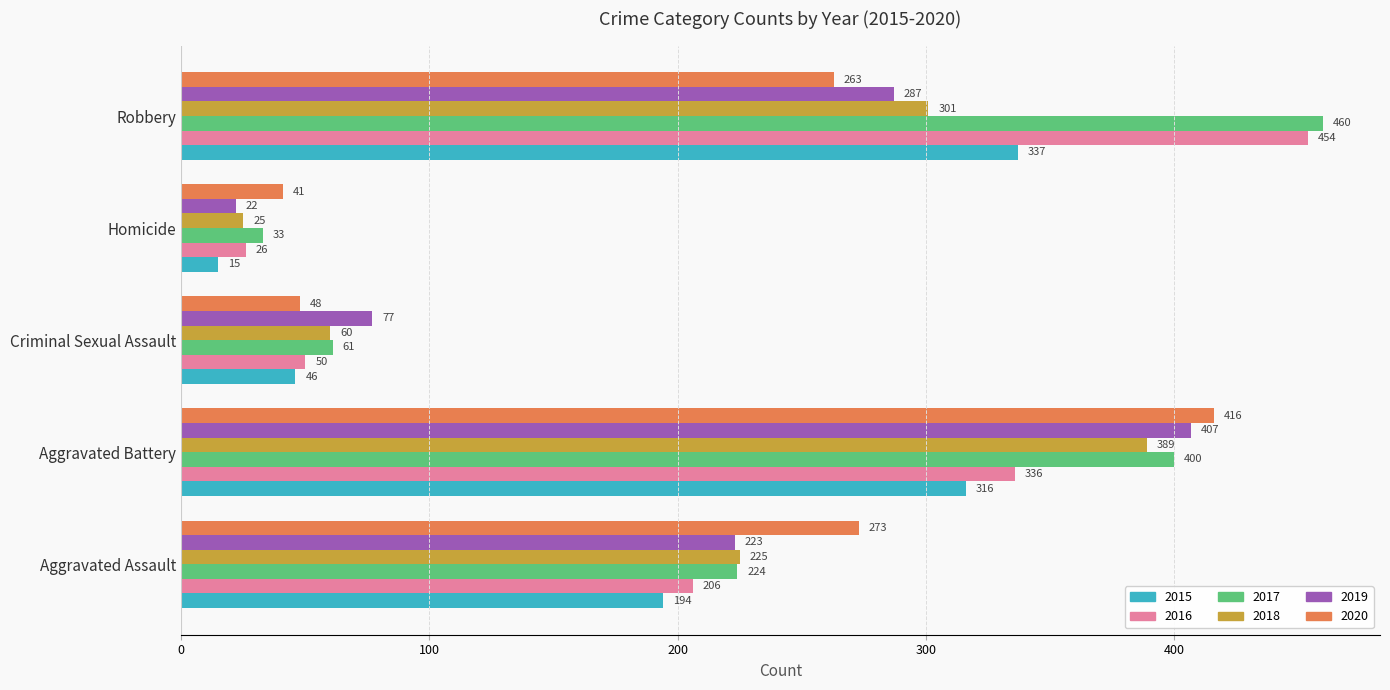

What is the spread (max minus min) of values at Homicide?

26